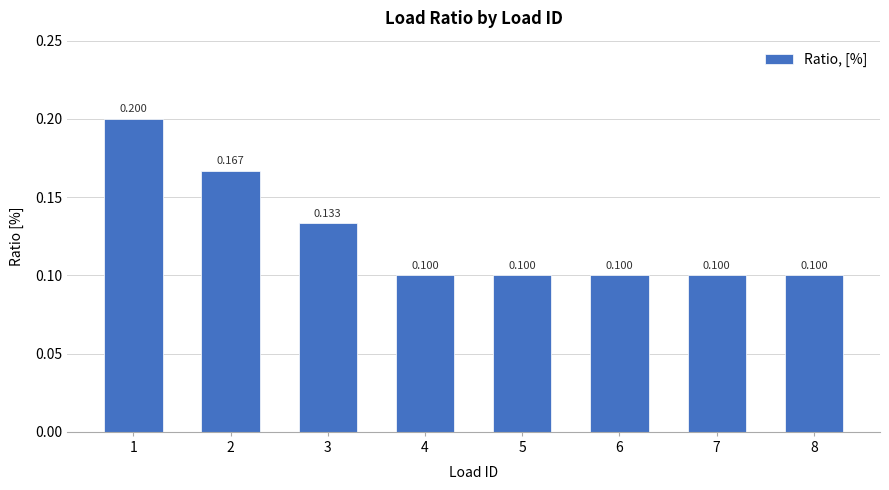

Reading left to right, list all the values displayed in this chart.

0.2	0.2	0.1	0.1	0.1	0.1	0.1	0.1